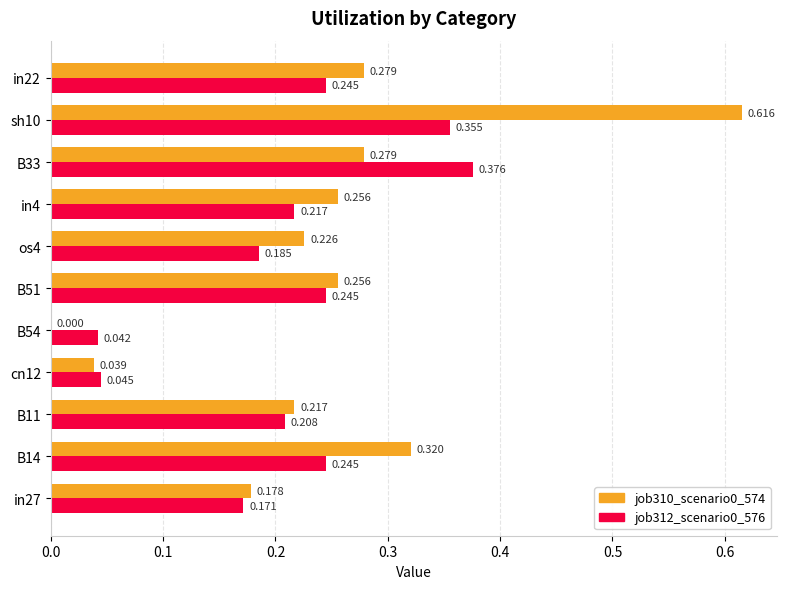

Is the value of job312_scenario0_576 at B11 greater than the value of job310_scenario0_574 at cn12?

Yes